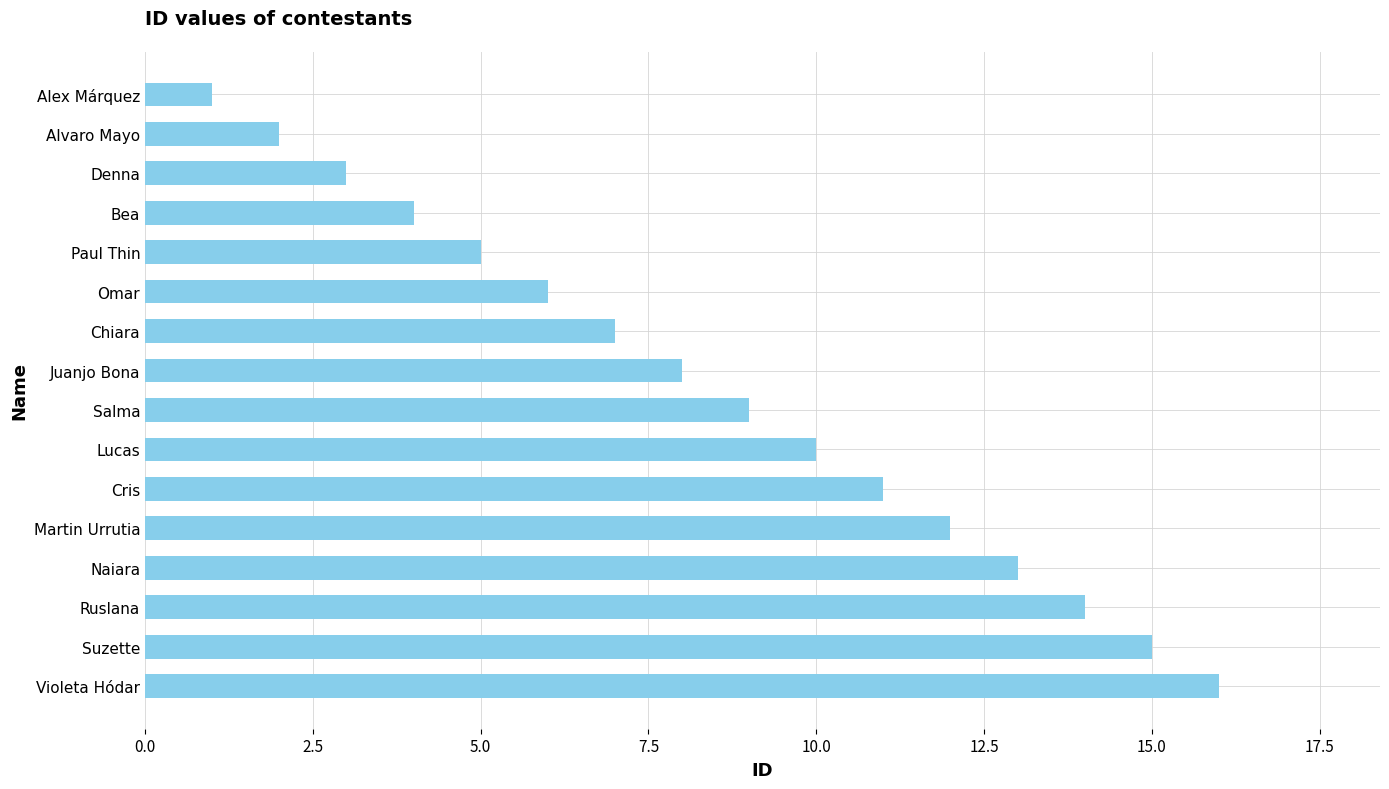

The chart shows a value of 5 at Bea. True or false?

False